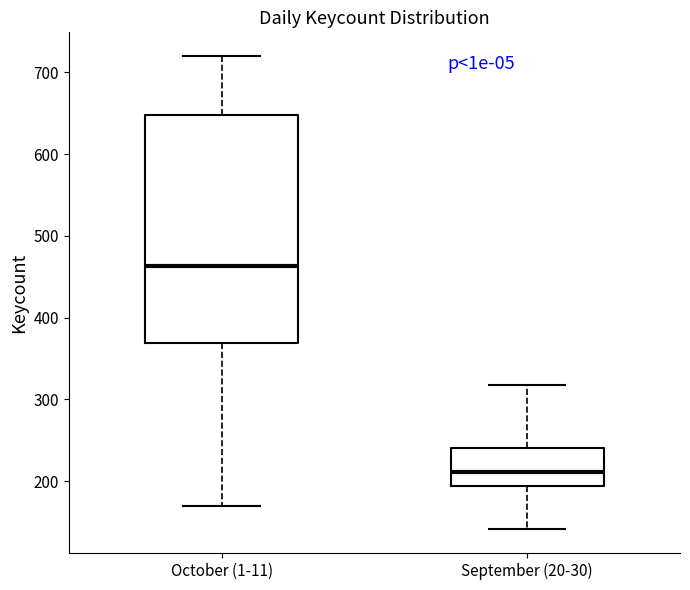

Comparing the boxes themselves (not the whiskers), which one is the tallest?

October (1-11)